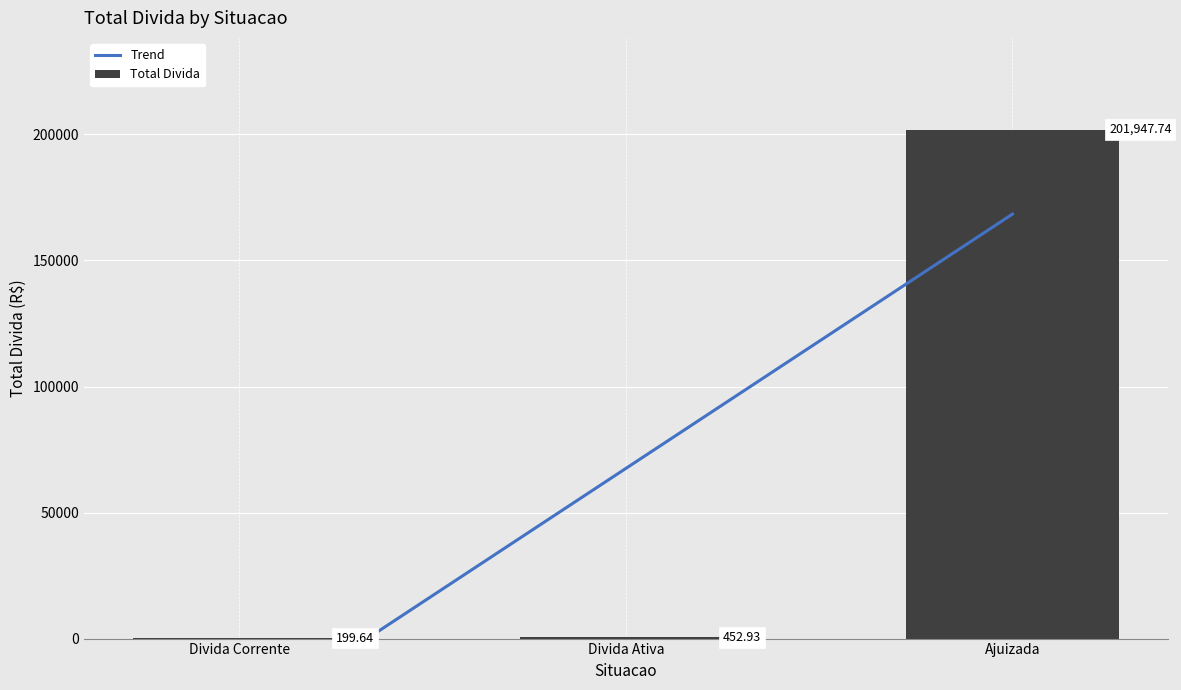

The value of Multa at Divida Corrente is 5985.3. True or false?

False